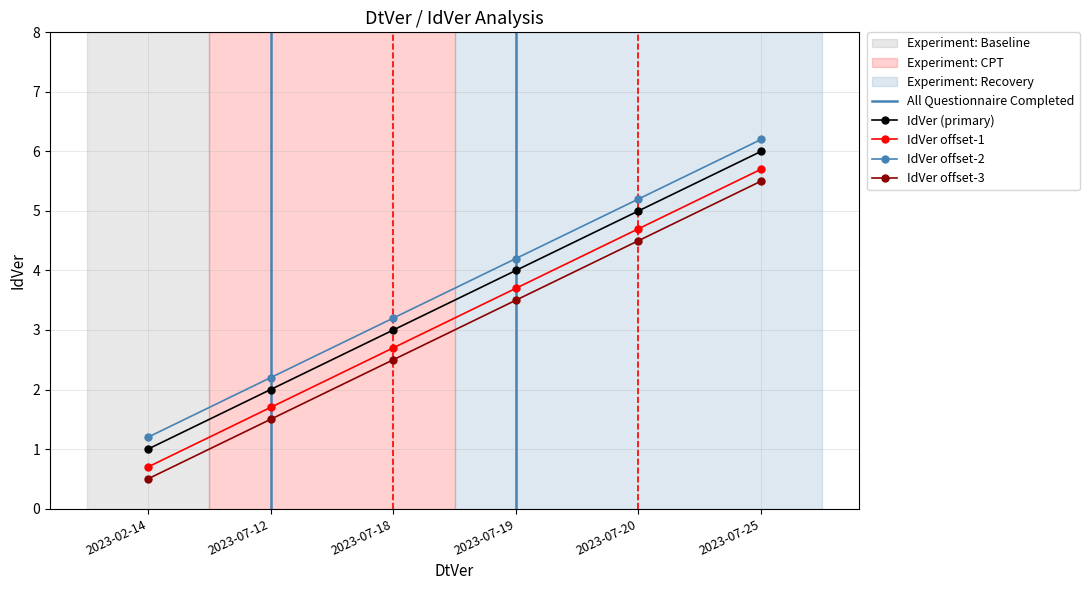

What is the change in value from 2023-07-19 to 2023-07-20?

+1